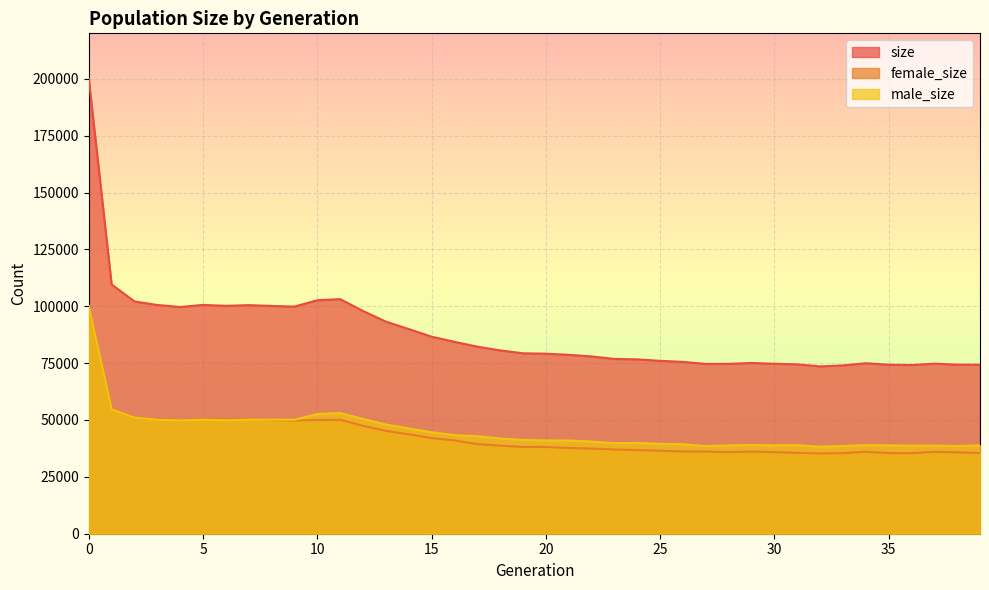

What is the value of the size point at the 36th from the left?

74302